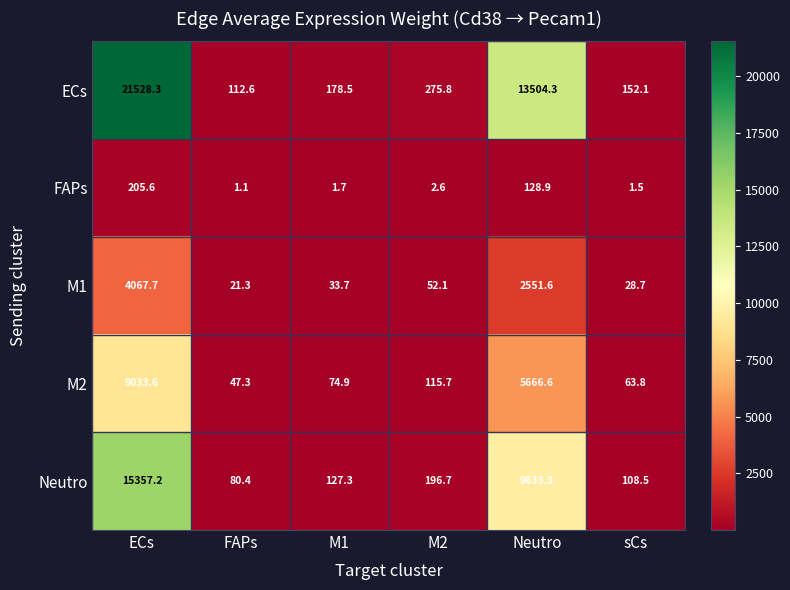

How many data points in M1 are less than 52?

3